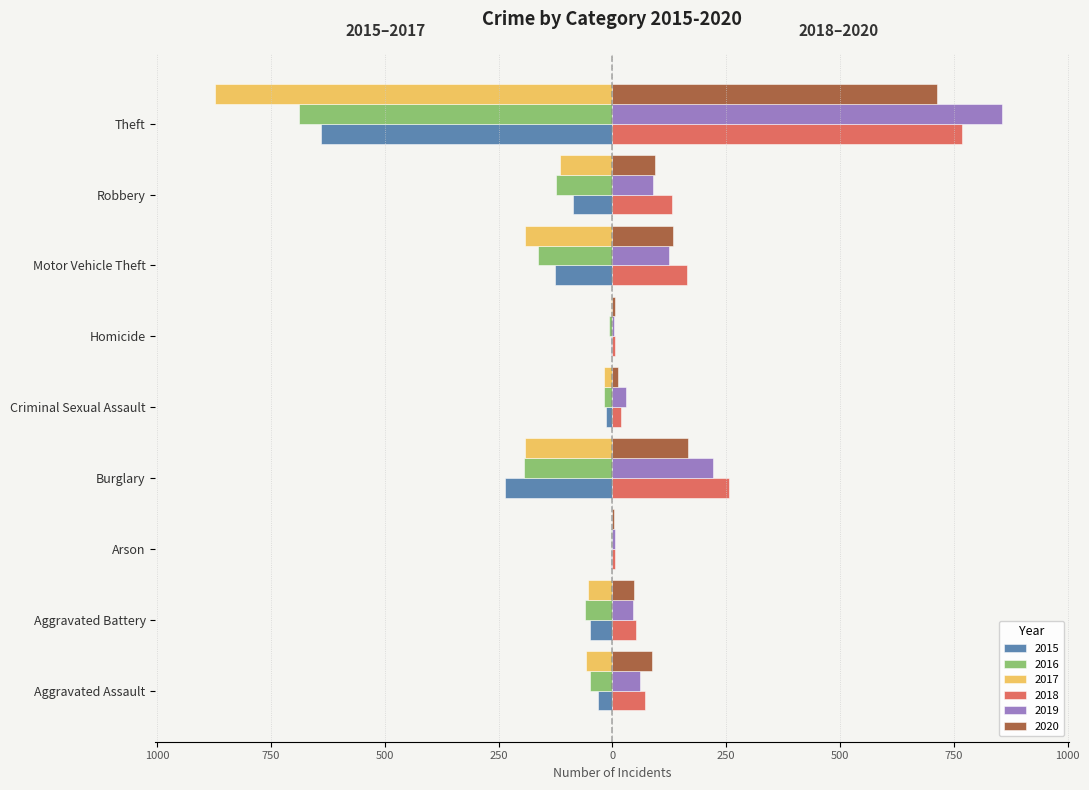

Reading right to left, list all the values displayed in this chart.

2015: -641	-87	-125	-4	-13	-236	-3	-50	-31
2016: -689	-123	-163	-8	-19	-194	-3	-60	-50
2017: -873	-115	-191	-2	-19	-192	-1	-54	-59
2018: 767	130	164	5	19	257	6	52	72
2019: 855	89	125	3	29	221	5	45	61
2020: 714	94	134	6	13	167	4	48	88